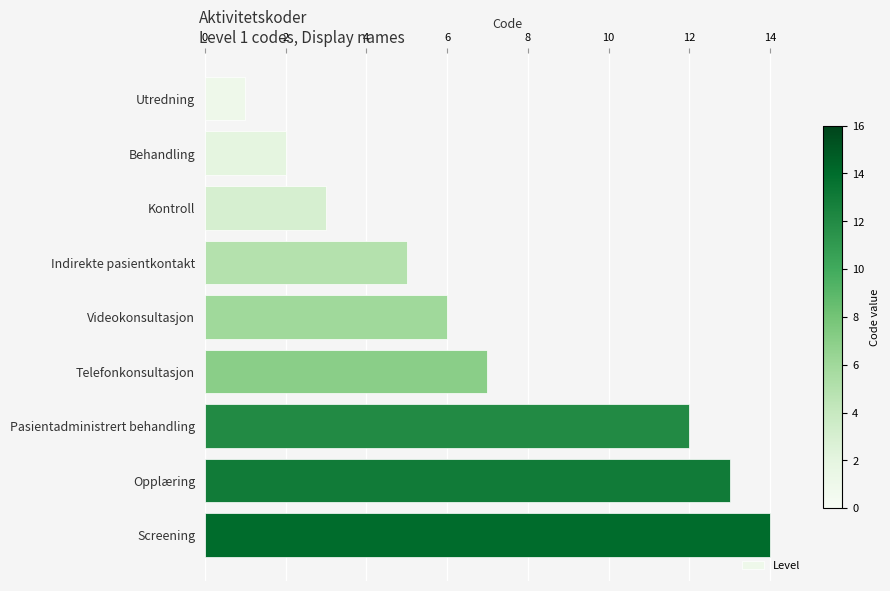

Read the value at Screening.

14